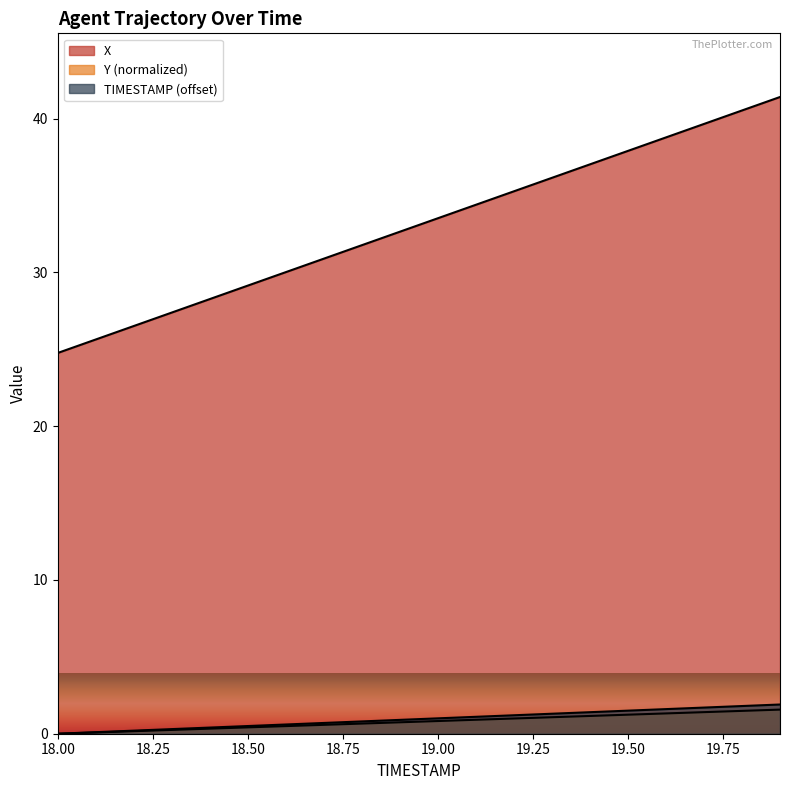

True or false: TIMESTAMP and X cross at least once.

False